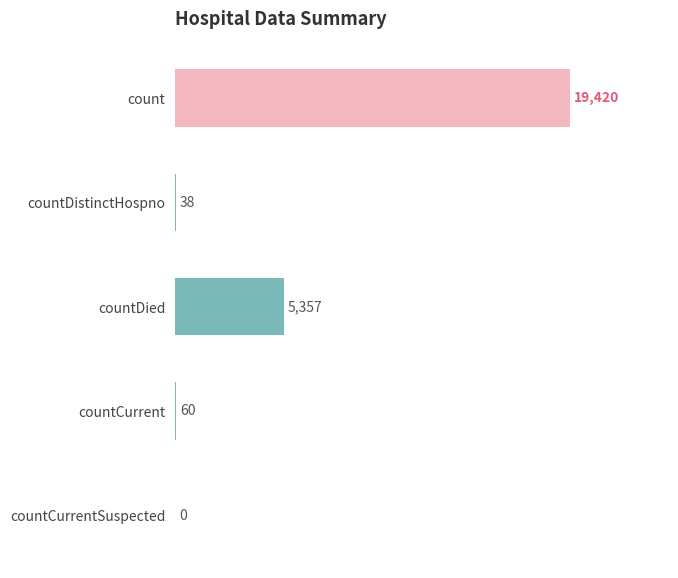

What is the sum of all values?

24875